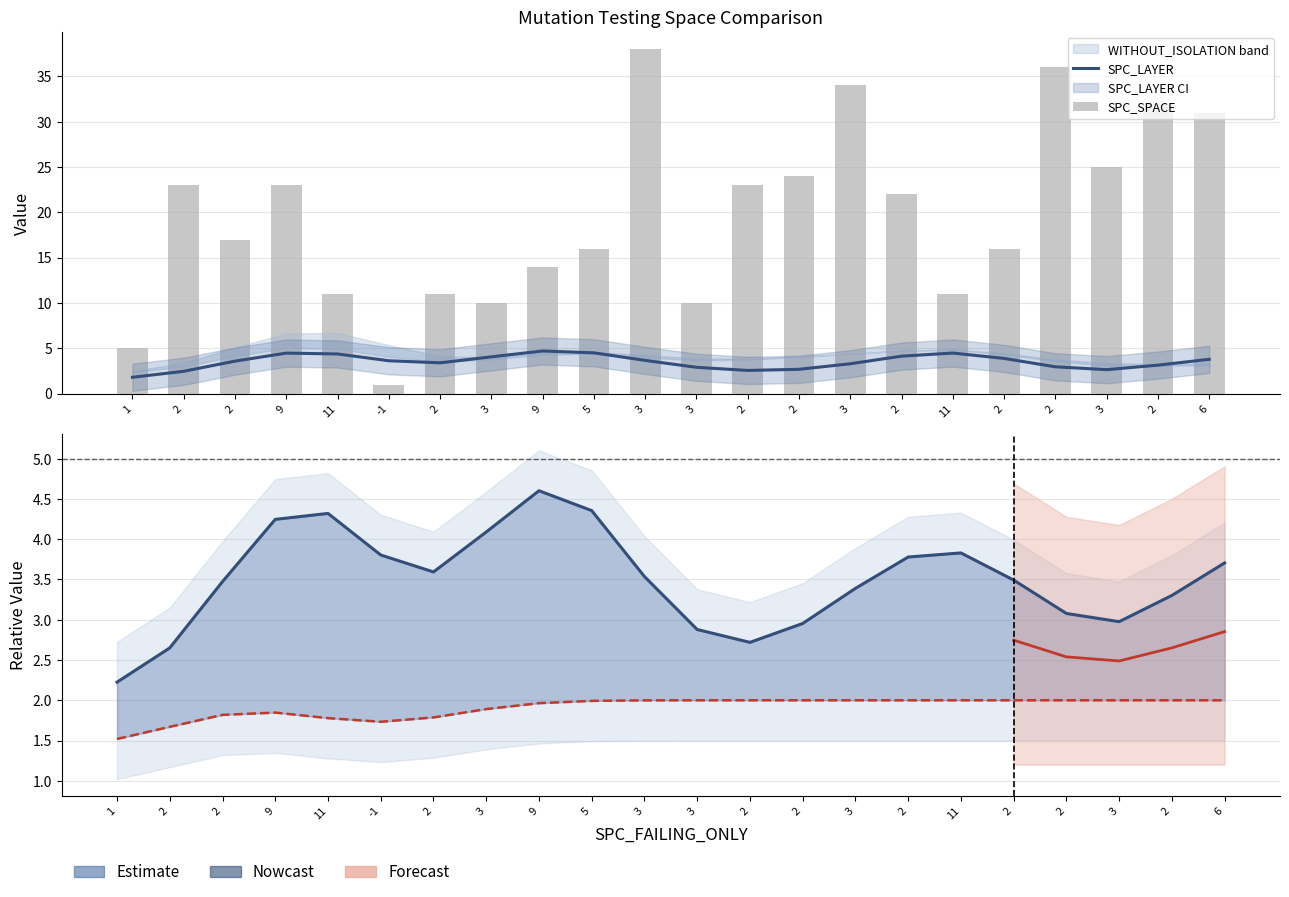

The WITHOUT_ISOLATION_LAYER series shows 3 at 1. True or false?

False